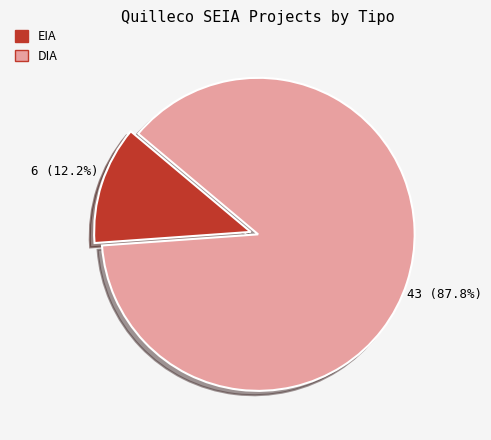

Rank the categories by value from lowest to highest.

EIA, DIA